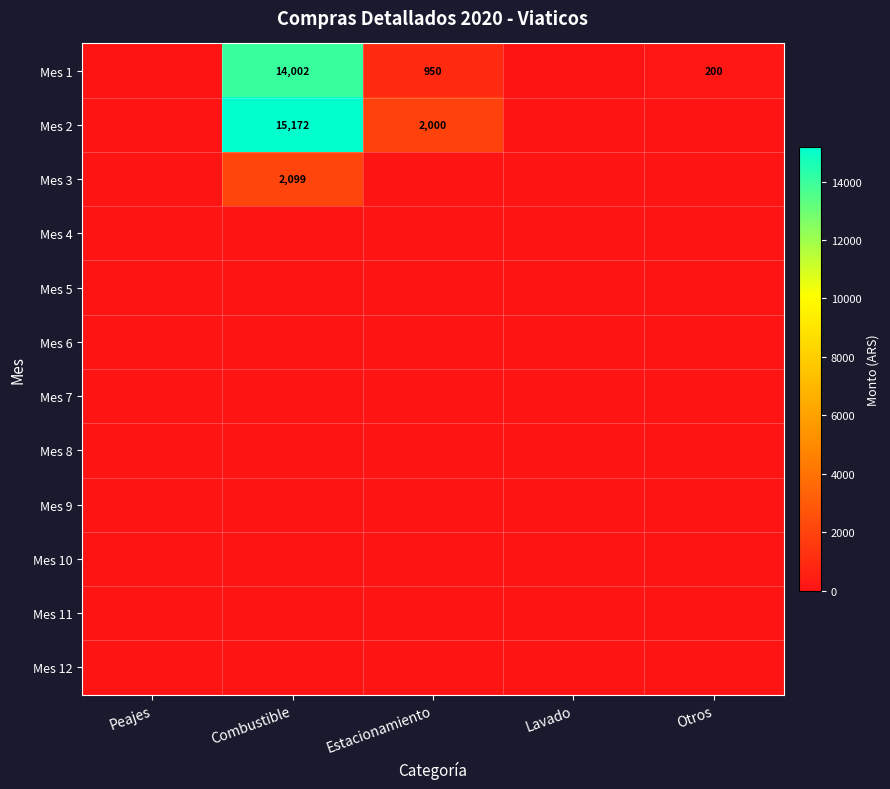

Count the number of data series in this chart.

12